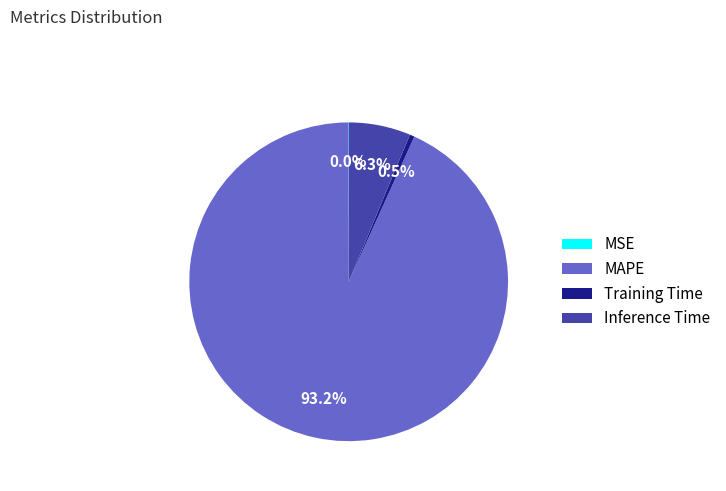

Which has a higher value, MAPE or Training Time?

MAPE